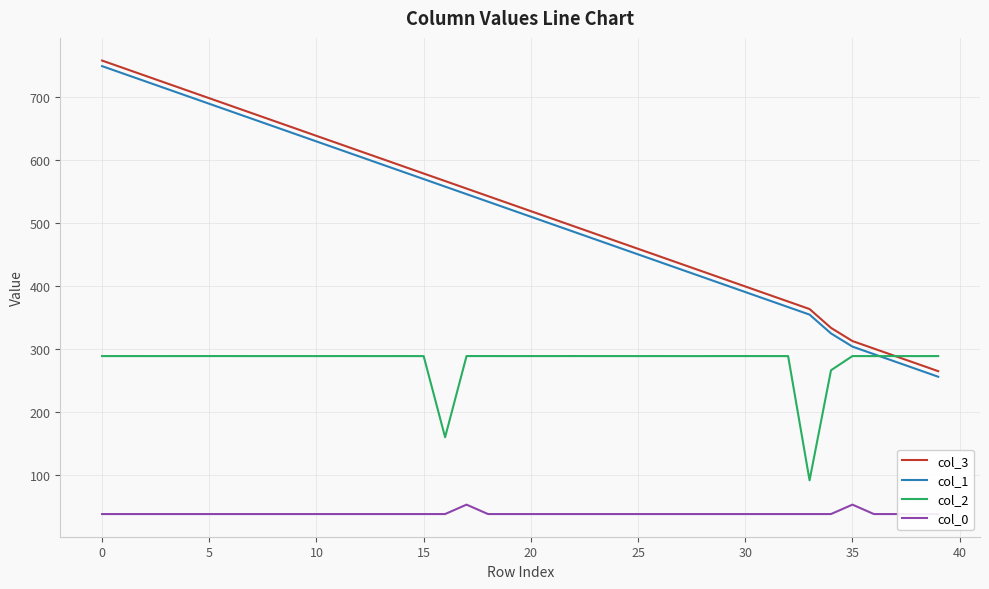

True or false: col_0 and col_2 intersect in this chart.

False